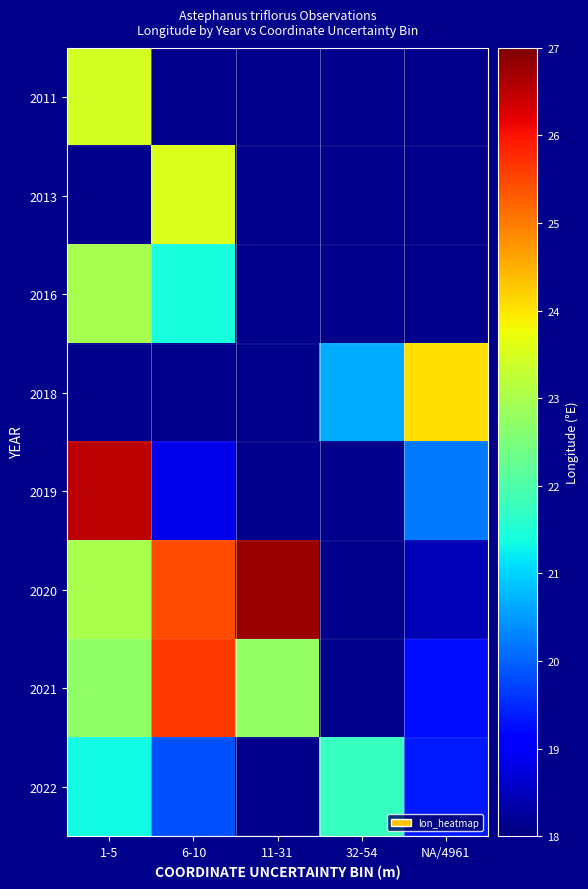

Which category has the lowest value across all series?

NA/4961